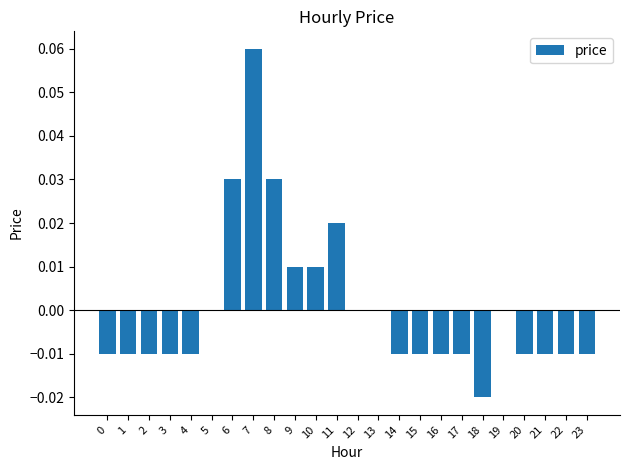

Between 17 and 5, which is larger?

5